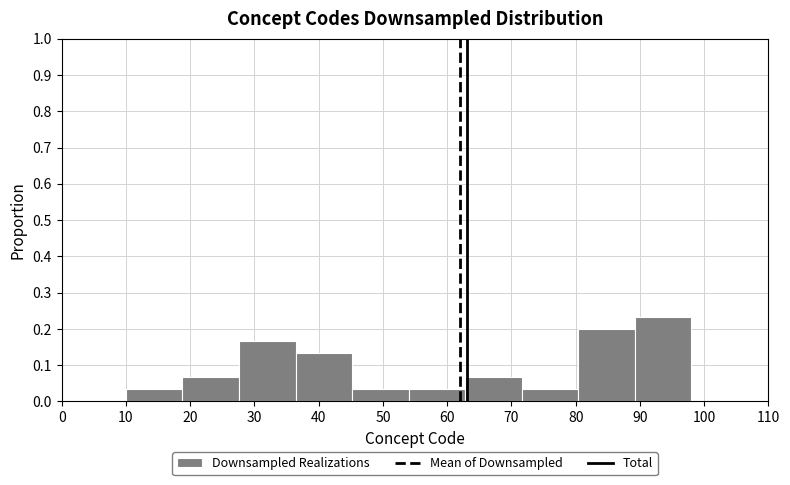

Reading left to right, list every bar in this chart as the range it spans on the x-axis followed by its height. Neither the bar edges nor the heights are printed on the chart, so give them approximately, as read against the axes.

10.0 to 18.8: 0.03
18.8 to 27.6: 0.07
27.6 to 36.4: 0.17
36.4 to 45.2: 0.13
45.2 to 54.0: 0.03
54.0 to 62.8: 0.03
62.8 to 71.6: 0.07
71.6 to 80.4: 0.03
80.4 to 89.2: 0.20
89.2 to 98.0: 0.23